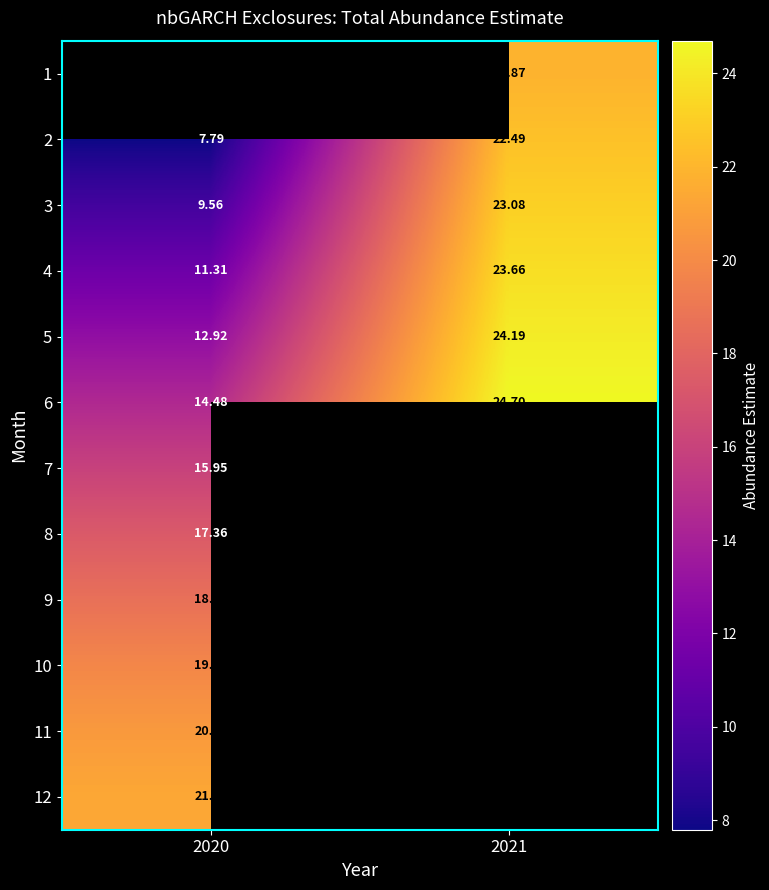

At which label does 5 first exceed 24?

2021